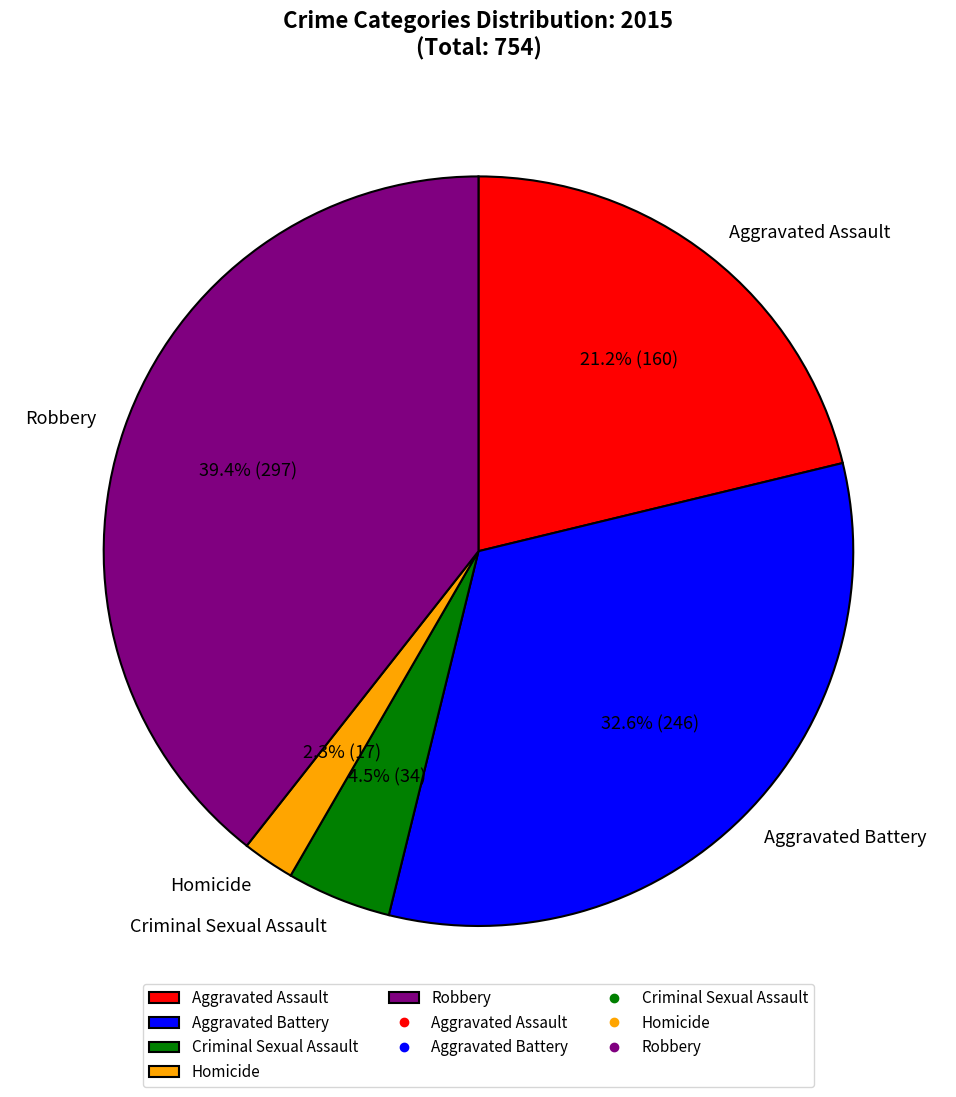

Is there any slice that represents more than half of the pie?

No